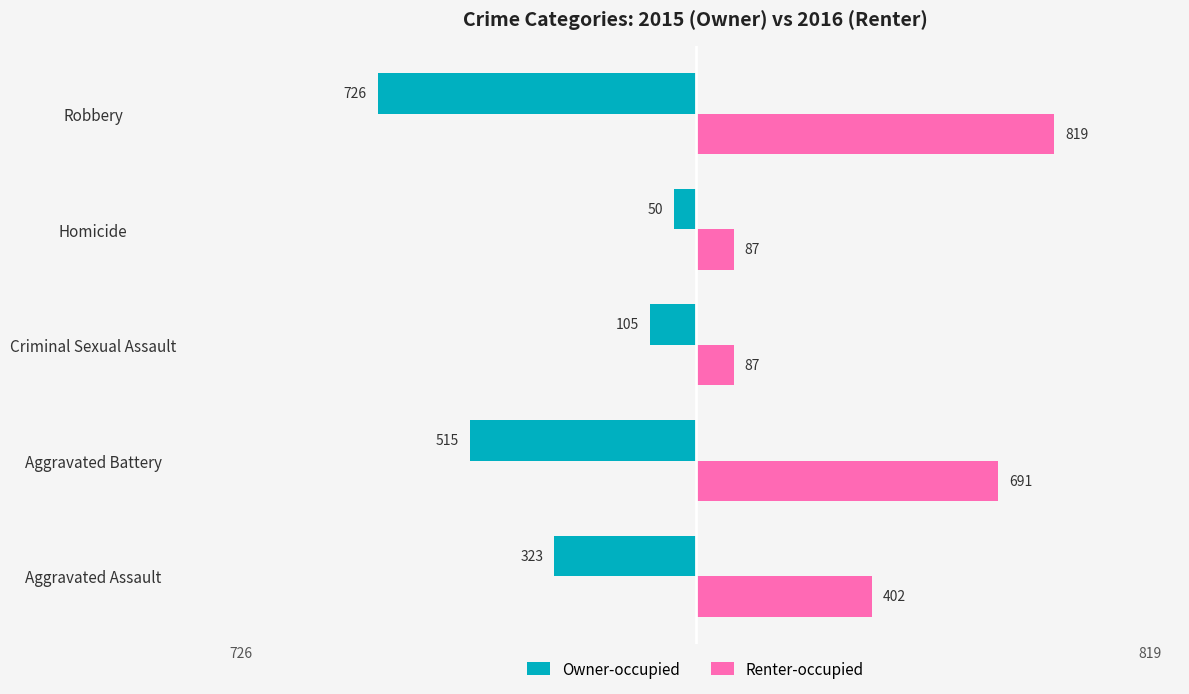

List the series in order of their peak value, lowest first.

Owner-occupied, Renter-occupied